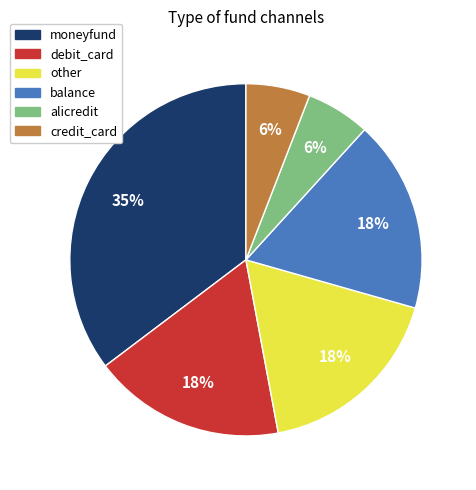

To the nearest percent, what percentage of the pie is other?

18%